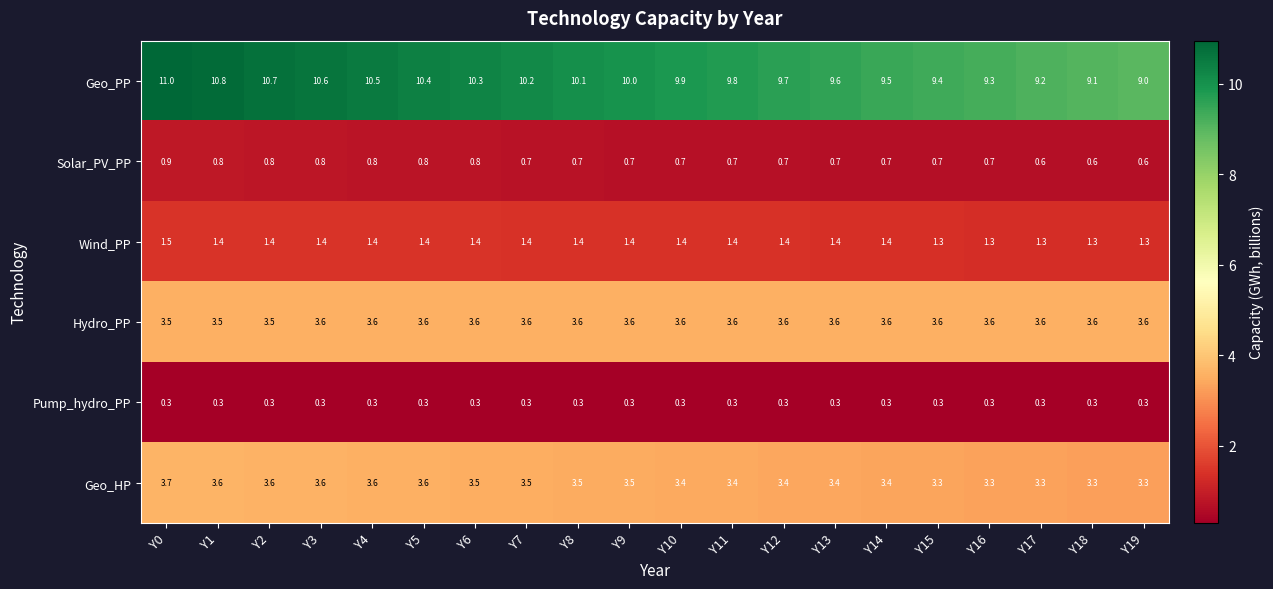

Which series has the largest range (max minus min)?

Geo_PP